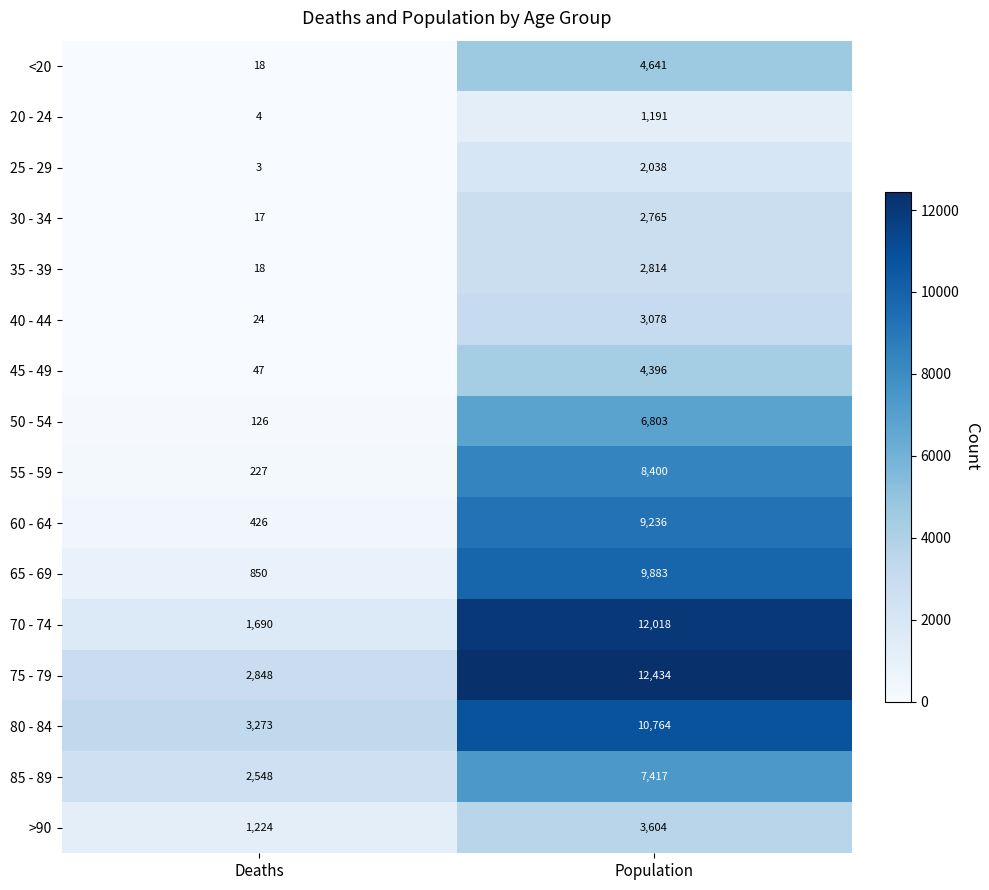

Rank the series by their maximum value, from lowest to highest.

20 - 24, 25 - 29, 30 - 34, 35 - 39, 40 - 44, >90, 45 - 49, <20, 50 - 54, 85 - 89, 55 - 59, 60 - 64, 65 - 69, 80 - 84, 70 - 74, 75 - 79